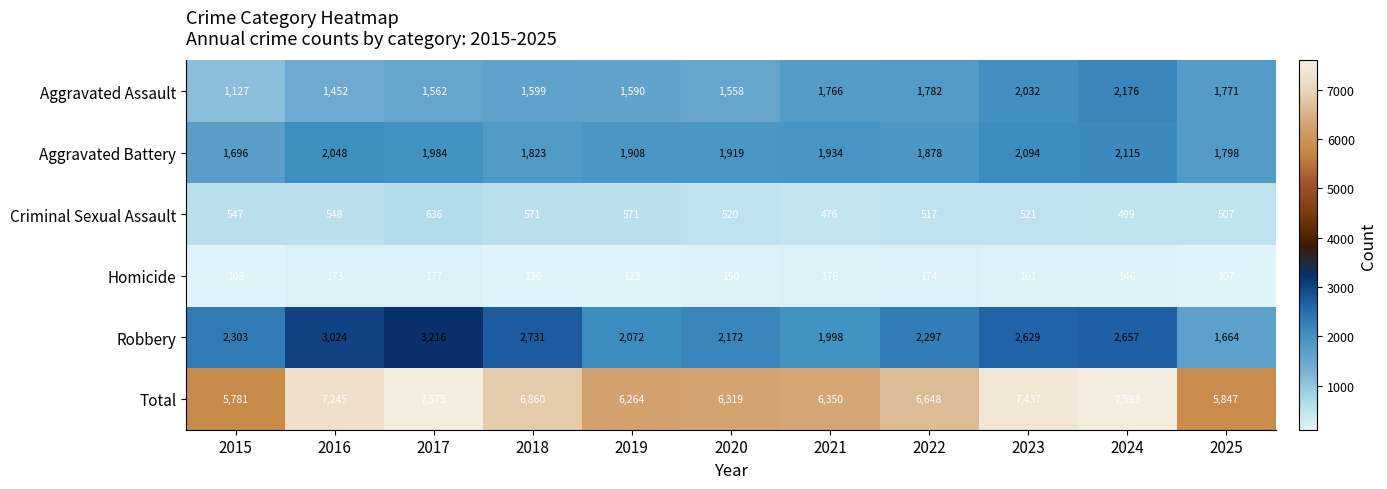

What is the total value across all series at 2022?

13296